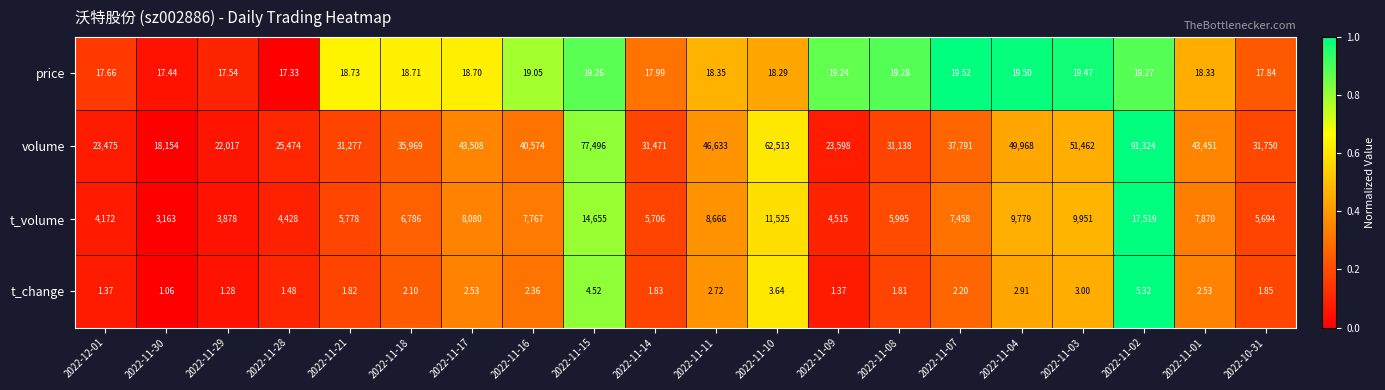

Which series has the largest total across all categories?

volume